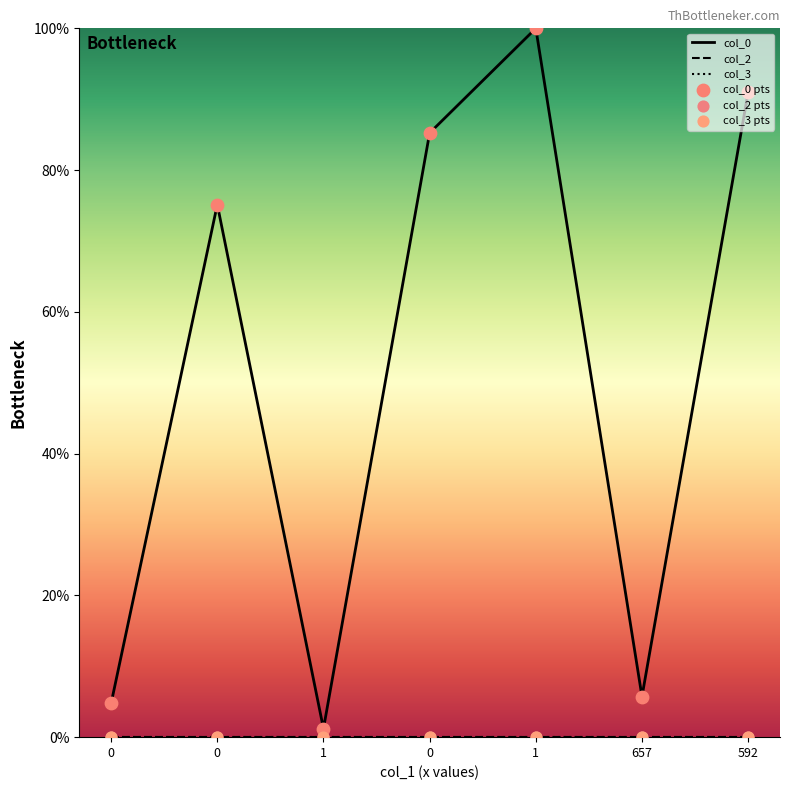

Which series has the widest spread of Y values?

col_0